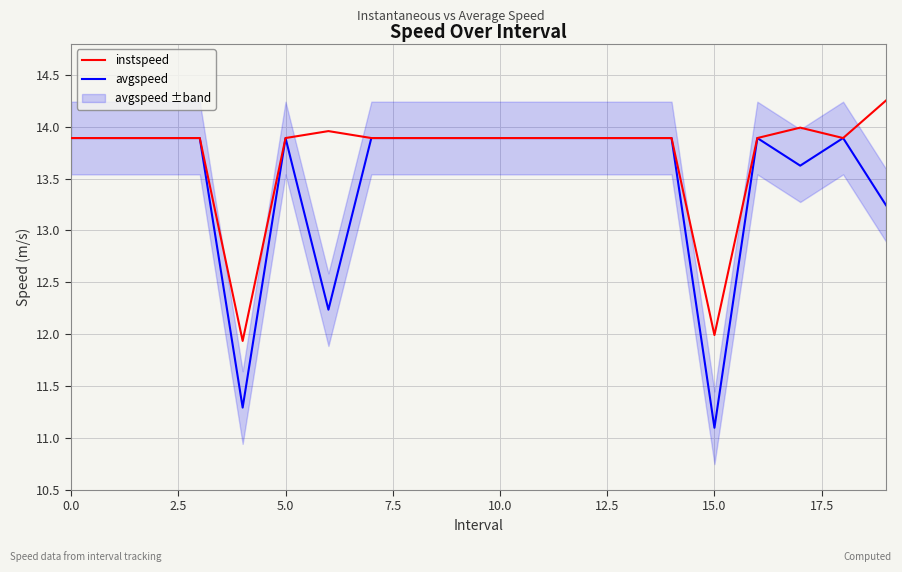

Rank the series at 15 from lowest to highest value.

avgspeed, instspeed